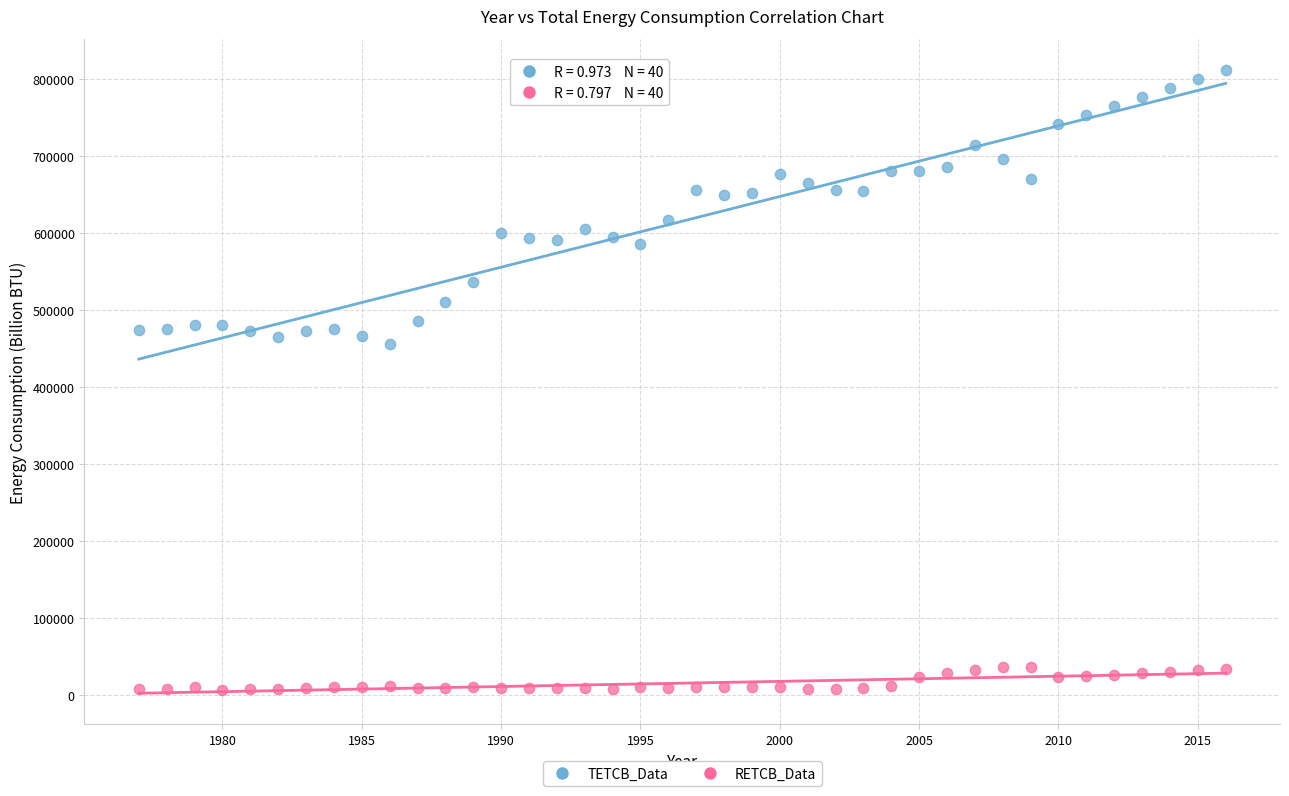

Which series contains the lowest Y value?

RETCB_Data